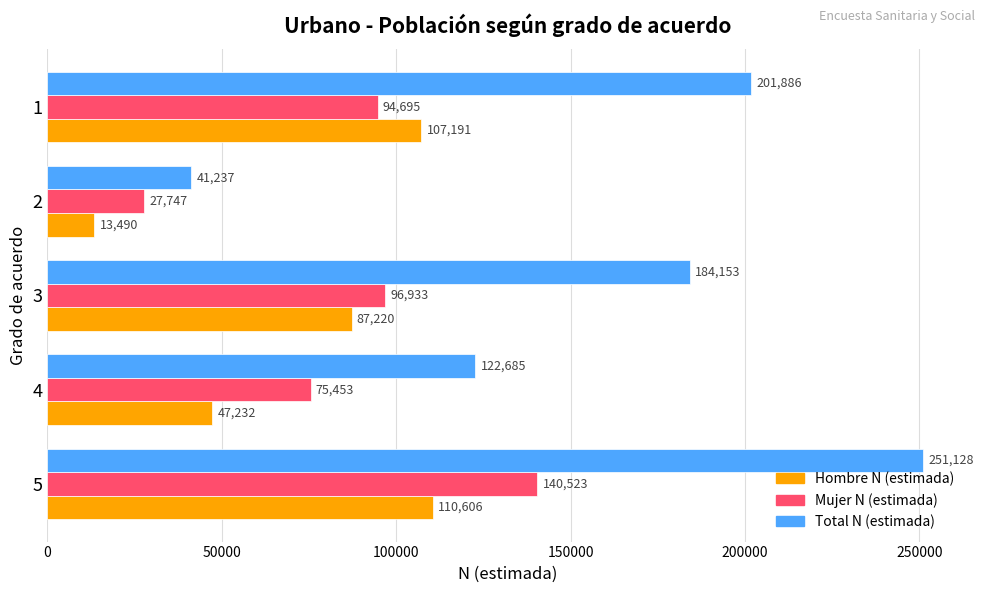

Which series has the widest spread of values?

Total N (estimada)